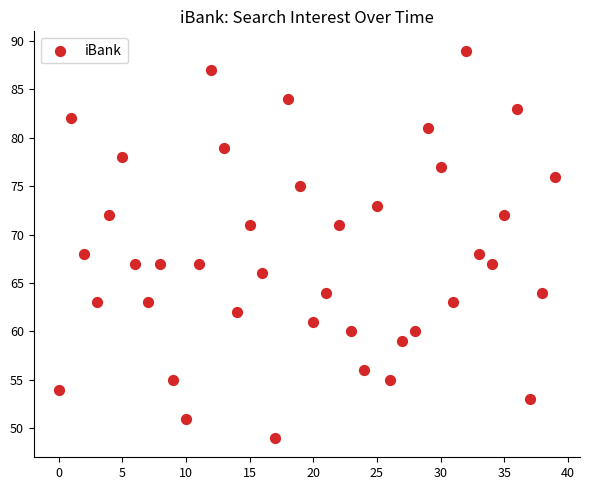

What is the range of Y values (max minus min)?

40